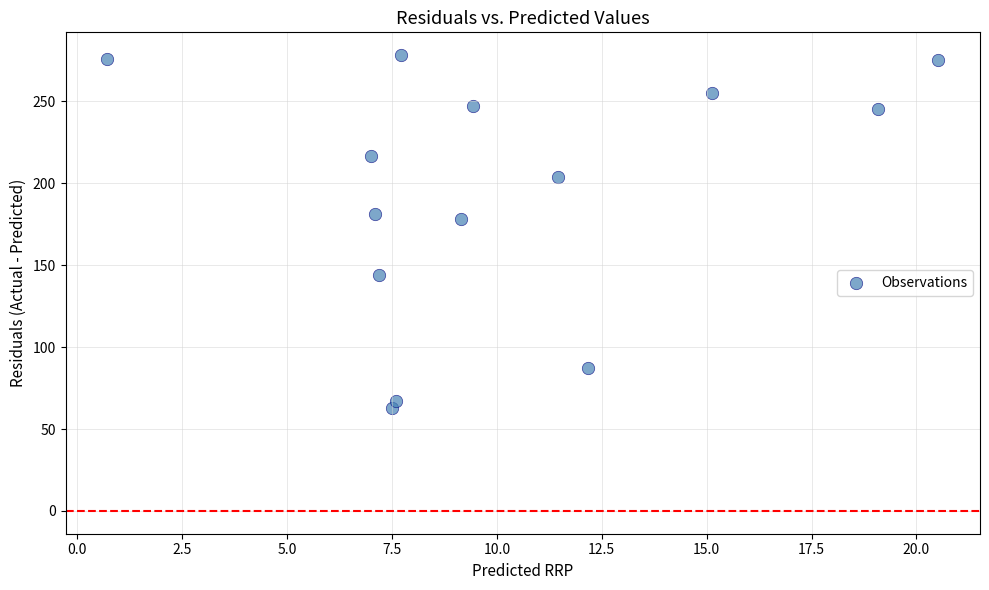

What is the range of Y values (max minus min)?

215.4